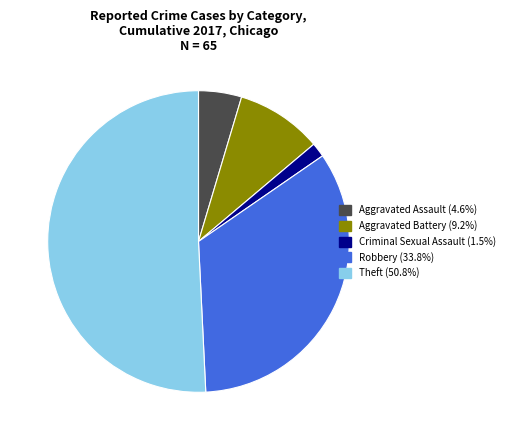

Is there any slice that represents more than half of the pie?

Yes